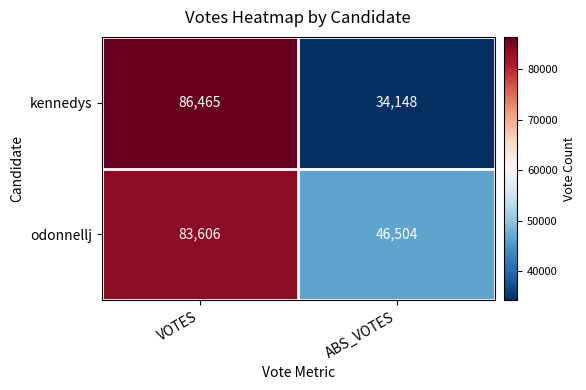

The value of kennedys at ABS_VOTES is 34148. True or false?

True